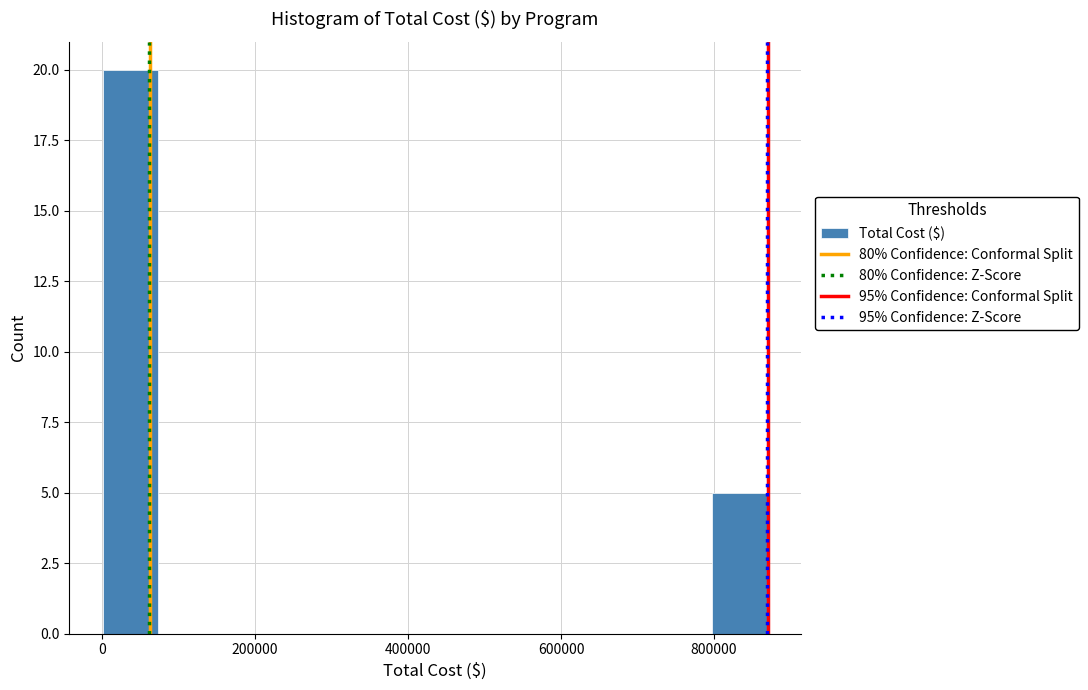

Around what value on the x-axis is the tallest bar? Give the approximate position of its centre, as read against the axis.

40000